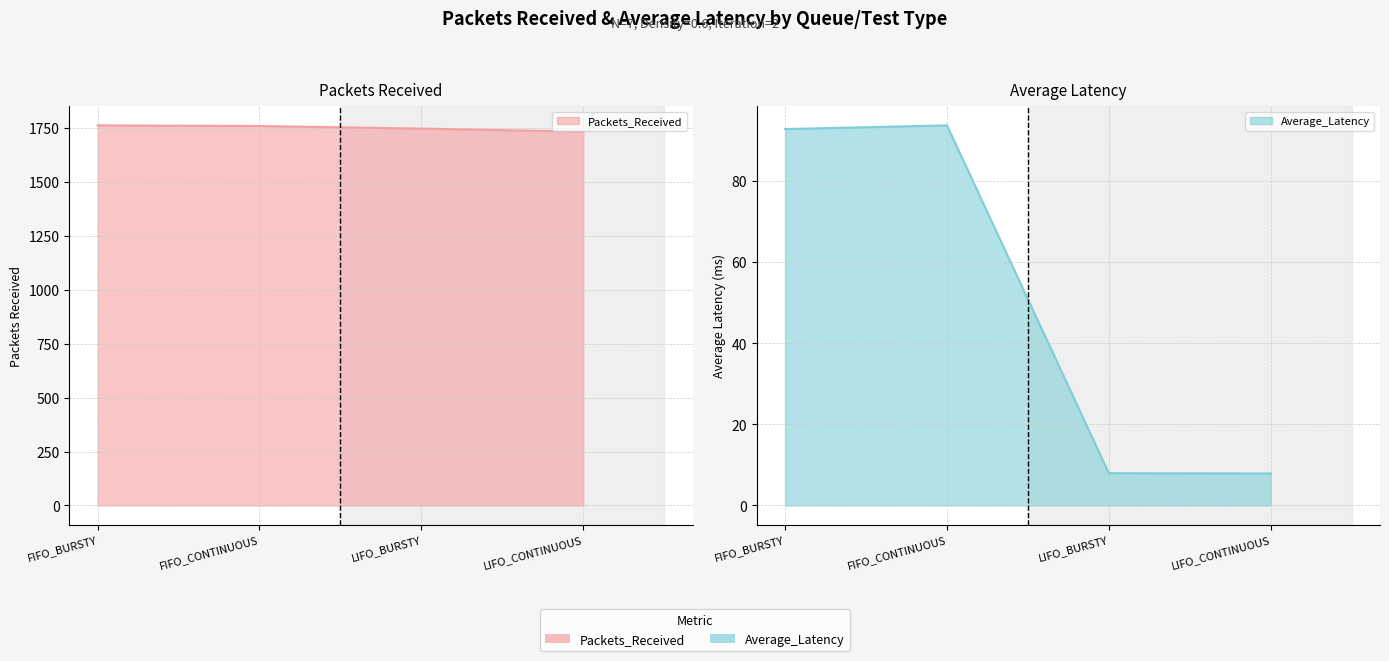

What is the difference between the highest and lowest values at LIFO_BURSTY?

1740.0